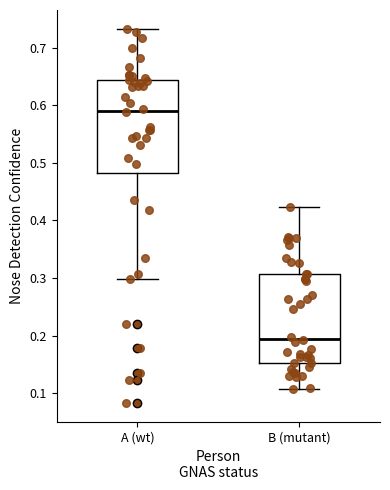

Reading left to right, read every box against the y-axis: the position of its median line, the range the box covers, and the ends of its whiskers. The values are not printed on the chart, so give them approximately, as read against the axis.

A (wt): median 0.59, box 0.48 to 0.64, whiskers 0.30 to 0.73
B (mutant): median 0.20, box 0.15 to 0.31, whiskers 0.11 to 0.42